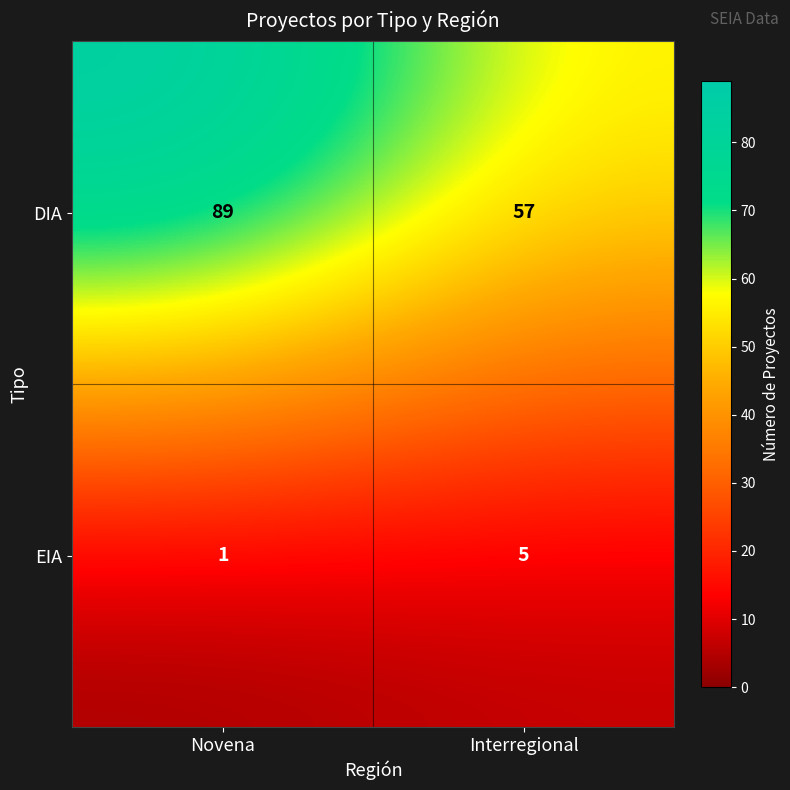

Rank the series at Interregional from lowest to highest value.

EIA, DIA